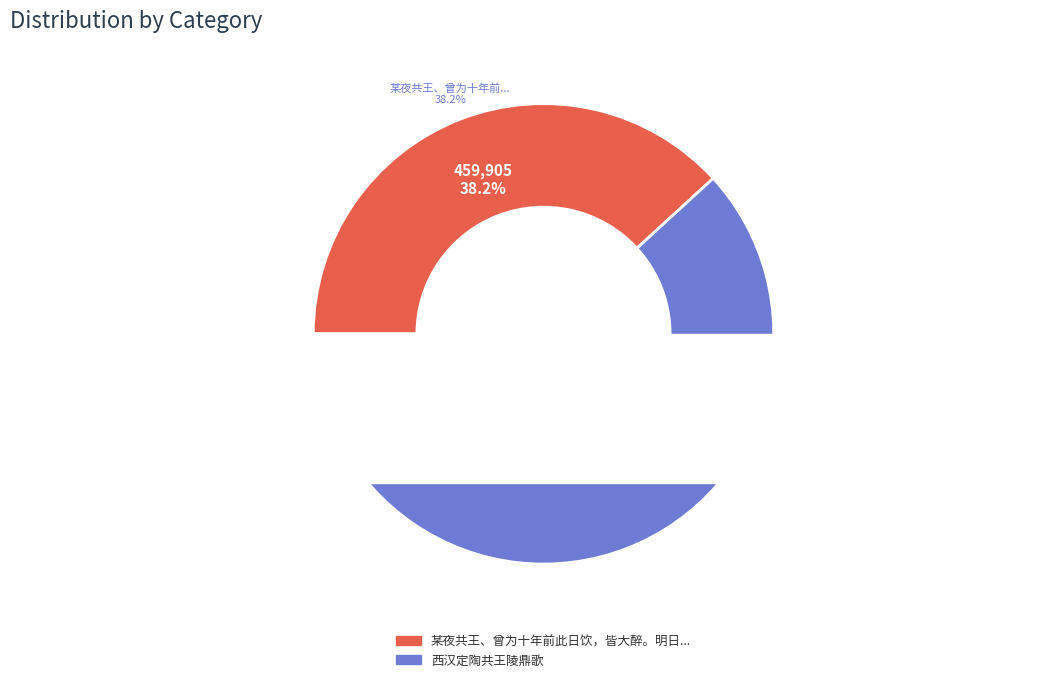

Is it true that 西汉定陶共王陵鼎歌 is 56% of the pie?

False